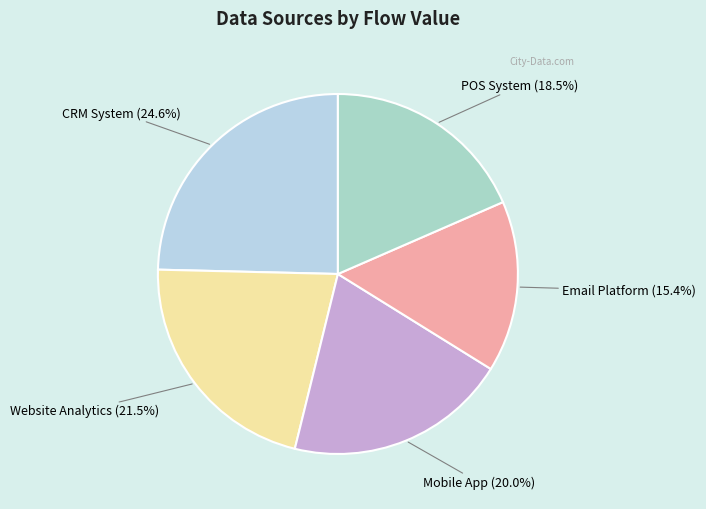

To the nearest percent, what is the difference between the largest and smallest slice percentages?

9%